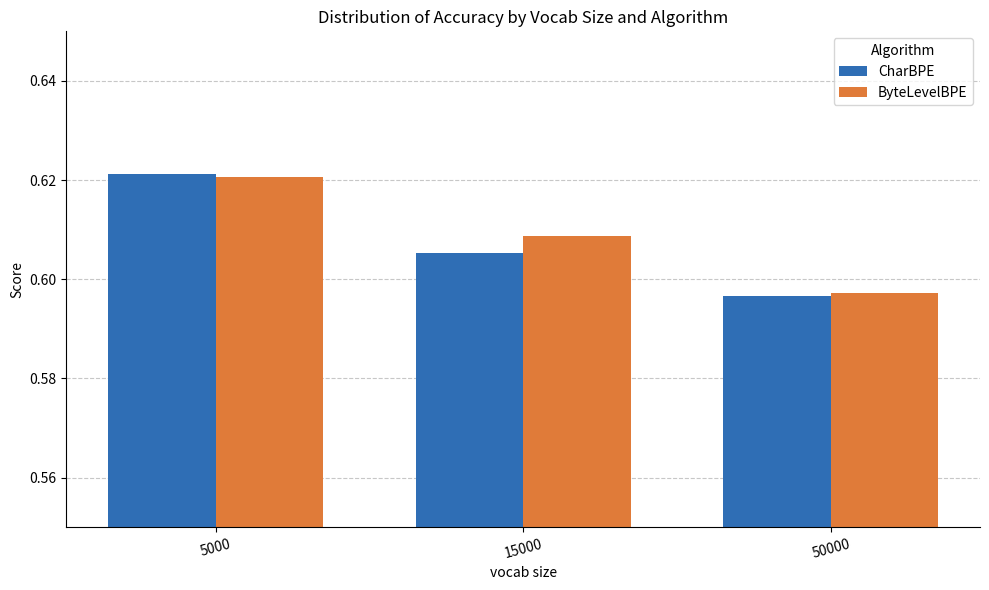

True or false: ByteLevelBPE has a value of 0.1 at 50000.

False